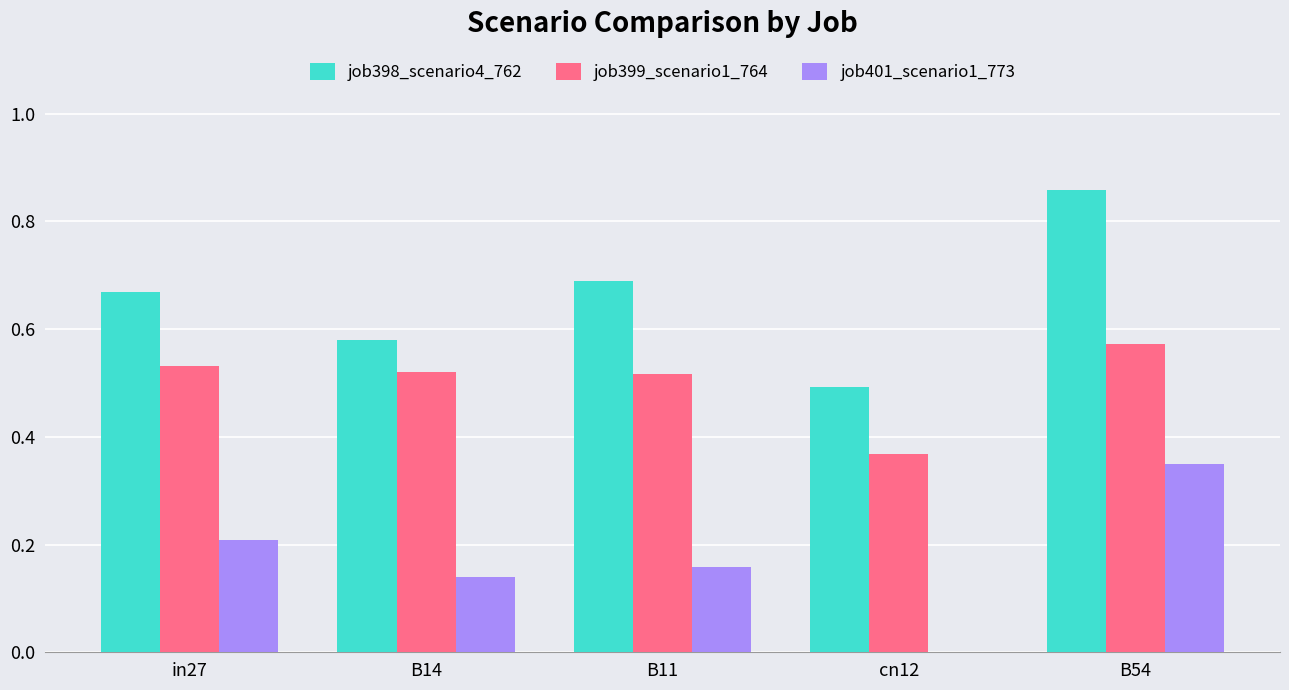

What is the sum of the job398_scenario4_762 values at cn12 and B14?

1.1